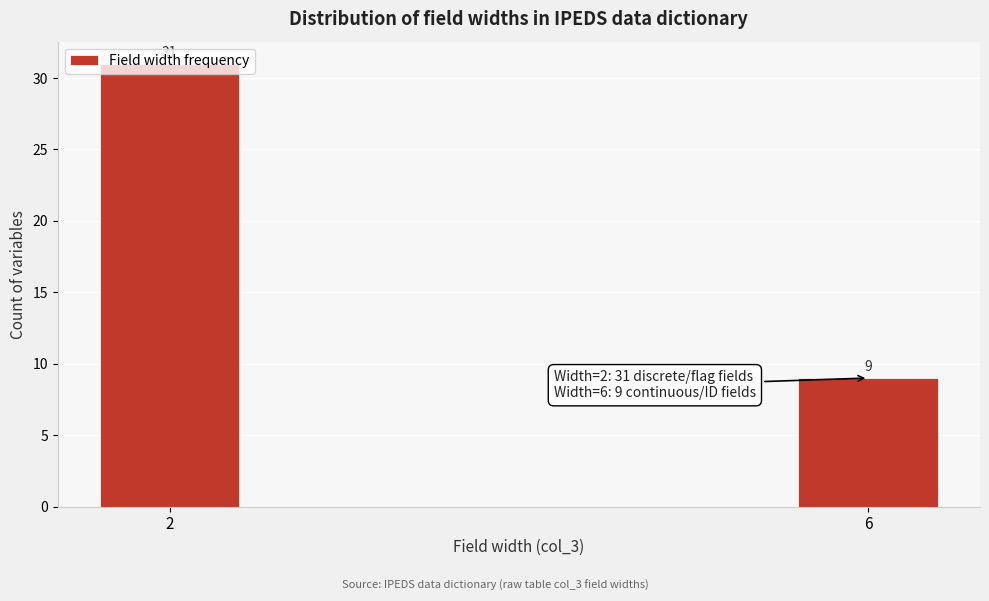

What is the maximum value shown in the chart?

31